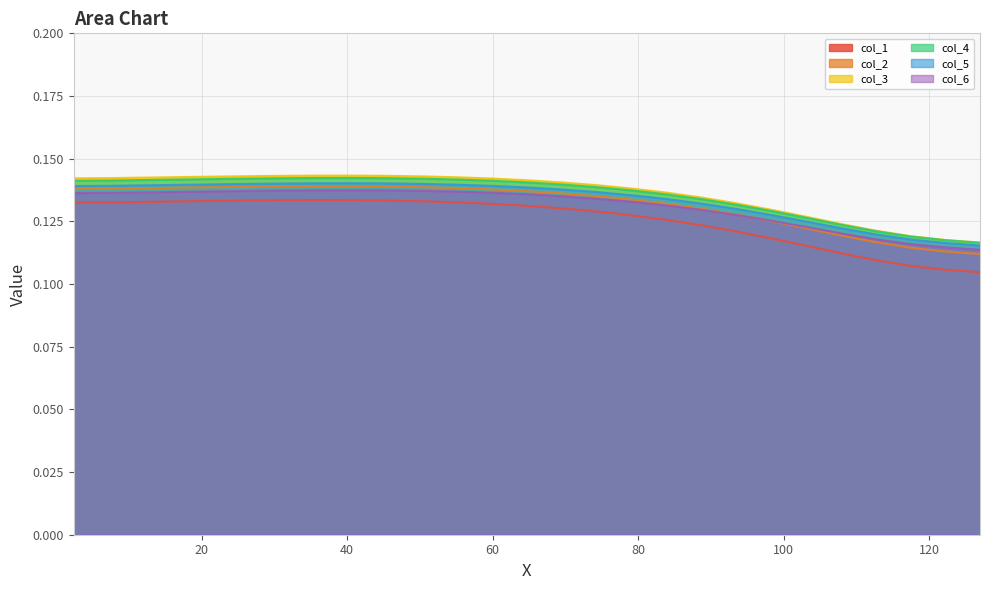

What is the sum of the col_5 values at 55.110558 and 112.617233?

0.3